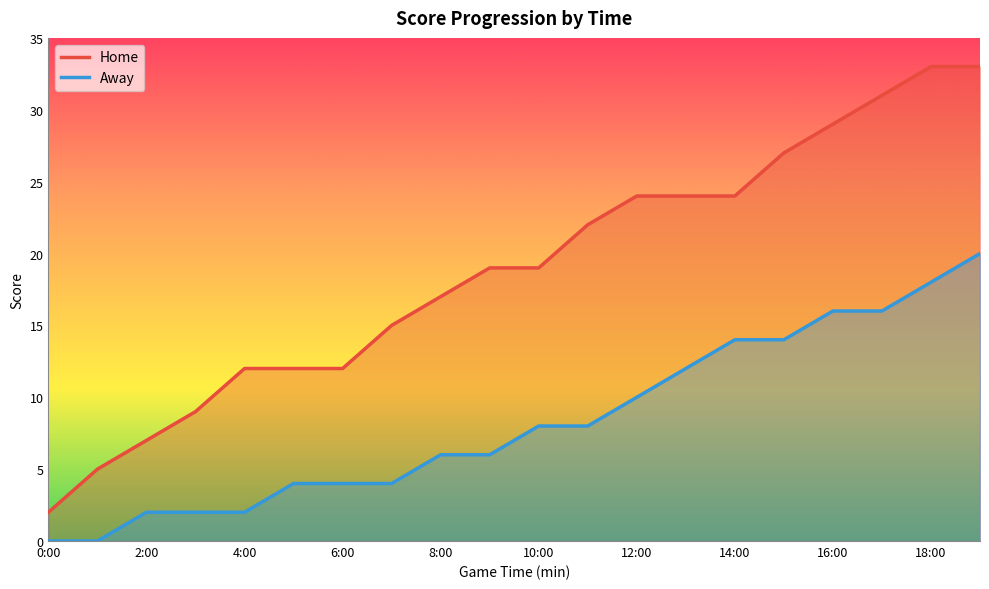

What is the sum of all Away values?

166